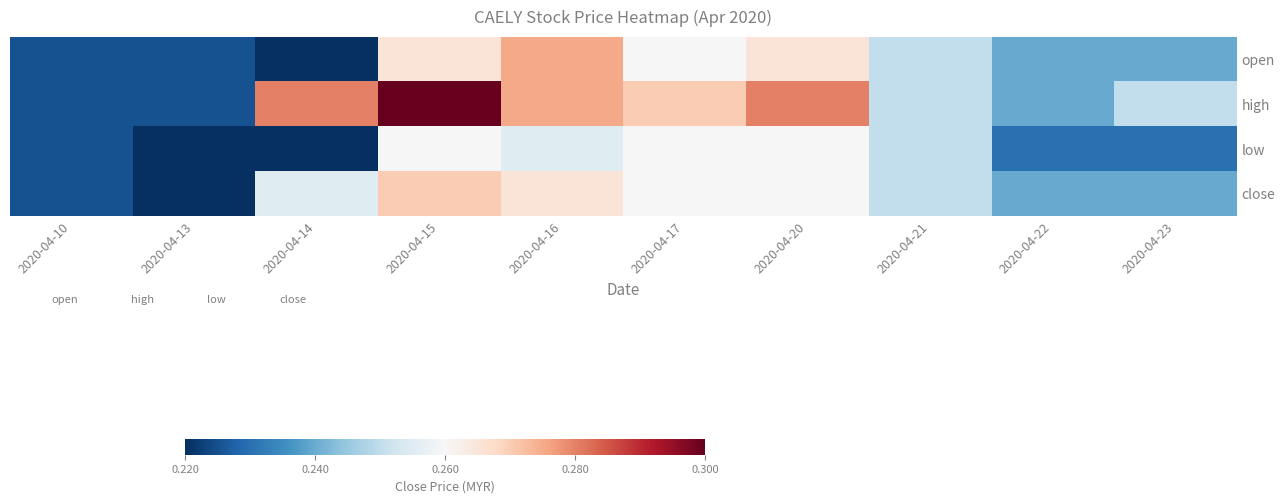

Reading left to right, list all the values displayed in this chart.

open: 2020-04-10=0.2	2020-04-13=0.2	2020-04-14=0.2	2020-04-15=0.3	2020-04-16=0.3	2020-04-17=0.3	2020-04-20=0.3	2020-04-21=0.2	2020-04-22=0.2	2020-04-23=0.2
high: 2020-04-10=0.2	2020-04-13=0.2	2020-04-14=0.3	2020-04-15=0.3	2020-04-16=0.3	2020-04-17=0.3	2020-04-20=0.3	2020-04-21=0.2	2020-04-22=0.2	2020-04-23=0.2
low: 2020-04-10=0.2	2020-04-13=0.2	2020-04-14=0.2	2020-04-15=0.3	2020-04-16=0.3	2020-04-17=0.3	2020-04-20=0.3	2020-04-21=0.2	2020-04-22=0.2	2020-04-23=0.2
close: 2020-04-10=0.2	2020-04-13=0.2	2020-04-14=0.3	2020-04-15=0.3	2020-04-16=0.3	2020-04-17=0.3	2020-04-20=0.3	2020-04-21=0.2	2020-04-22=0.2	2020-04-23=0.2